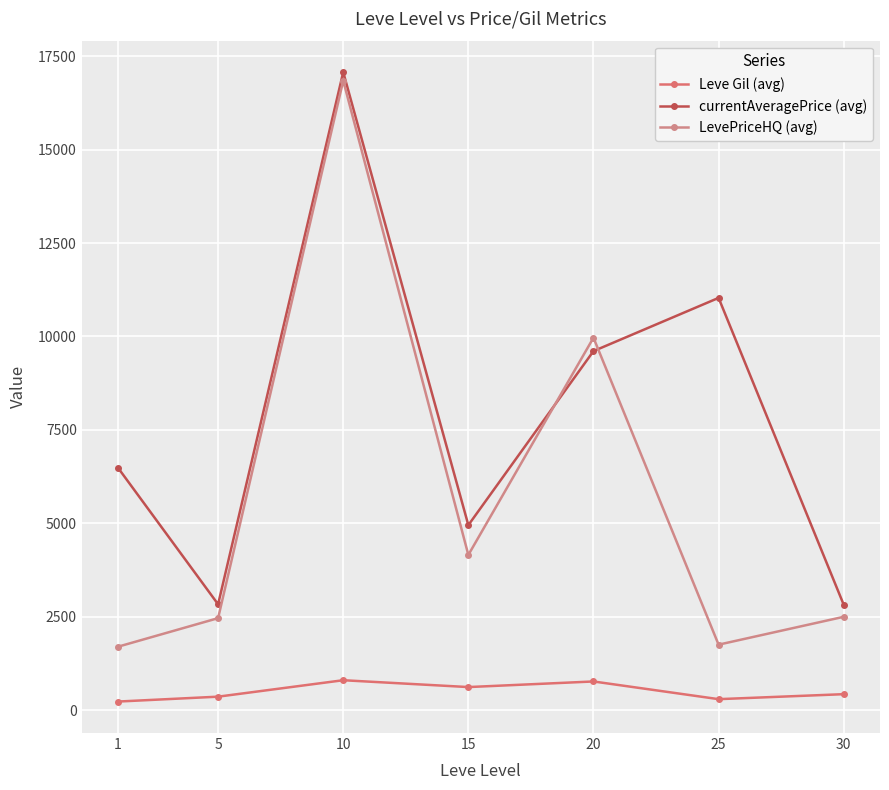

Reading right to left, what are all the values shown in this chart?

Leve Gil (avg): 430.0	296.7	770.0	620.0	803.3	363.3	232.5
currentAveragePrice (avg): 2823.3	11032.1	9608.2	4952.8	17071.9	2834.3	6486.8
LevePriceHQ (avg): 2500.0	1754.7	9966.7	4155.4	16844.4	2463.9	1700.0